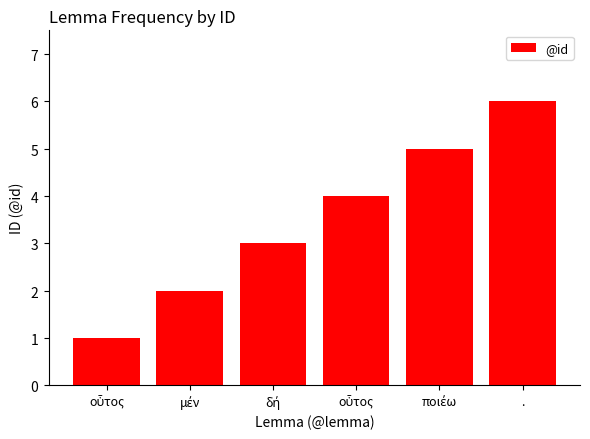

Does the chart contain any negative values?

No